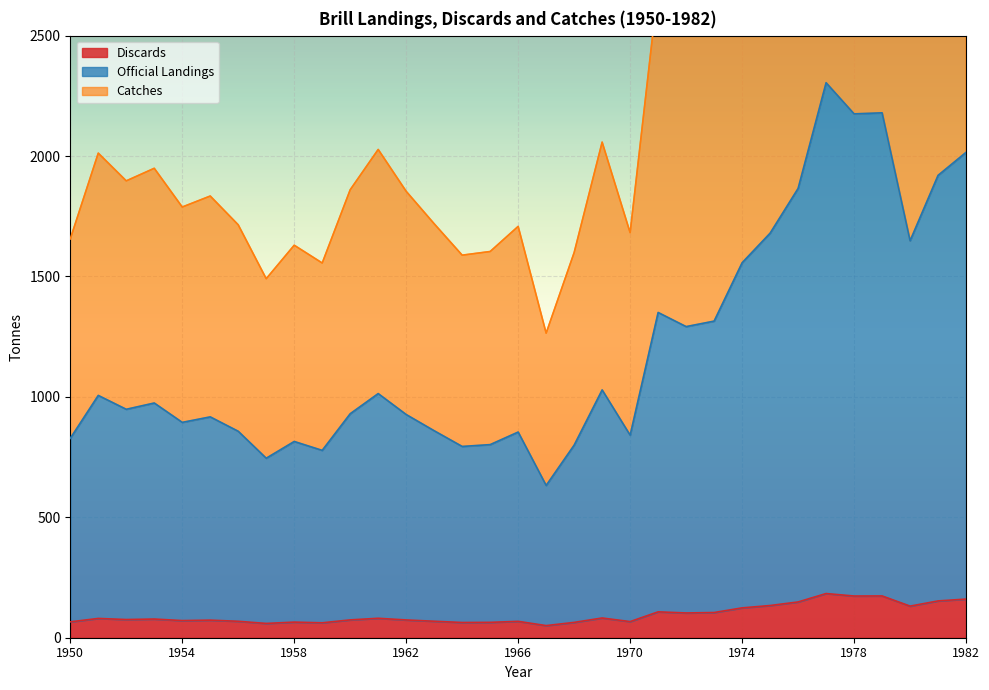

What is the difference between the second highest and minimum values in the Official Landings series?

1547.2